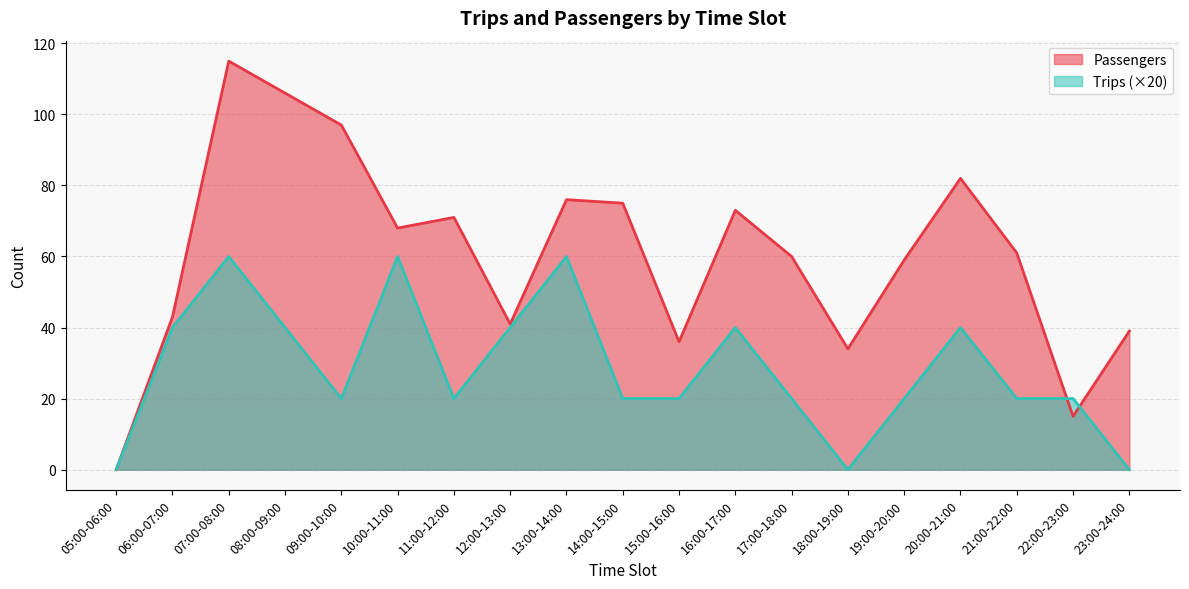

At how many categories does at least one series exceed 6?

18